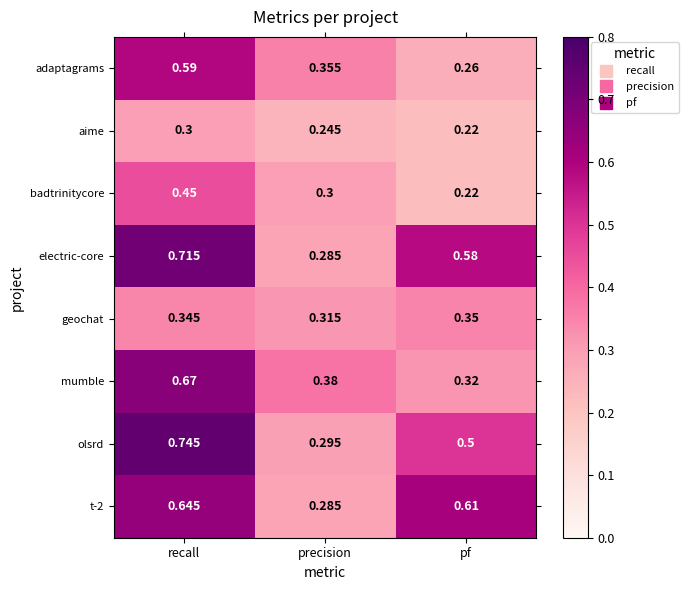

List the labels in order of badtrinitycore value, smallest first.

pf, precision, recall